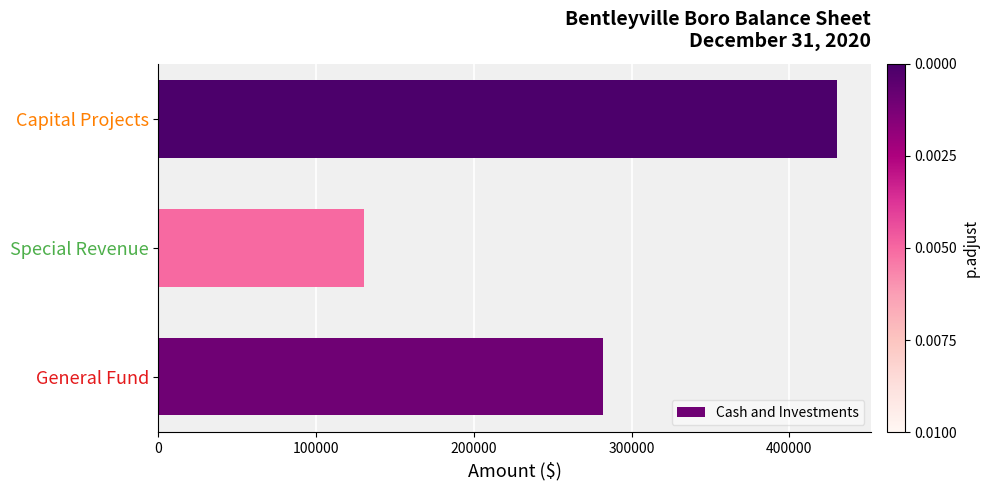

What is the approximate value at General Fund?

281982